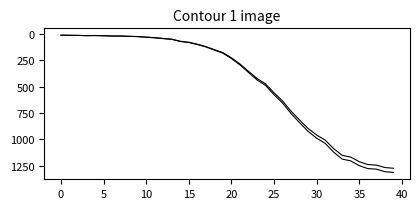

Does the chart display data point markers on the line(s)?

No